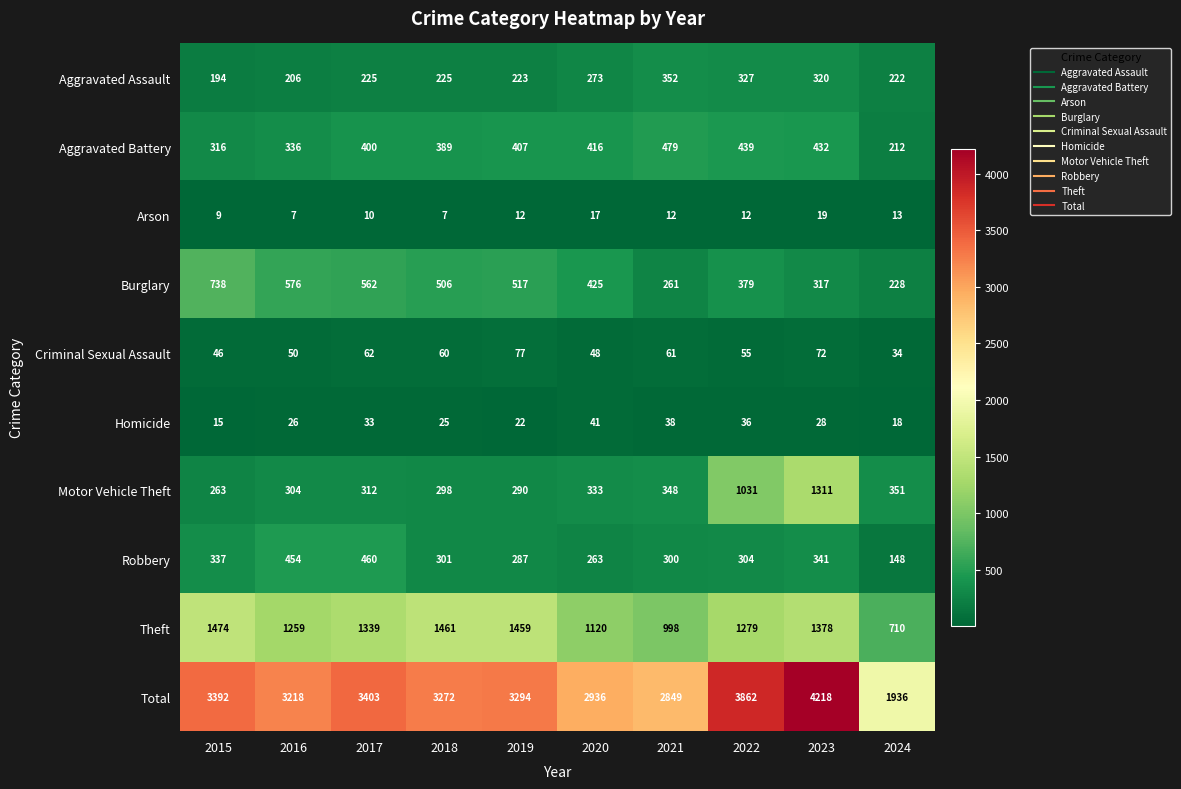

Rank the series by their maximum value, from lowest to highest.

Arson, Homicide, Criminal Sexual Assault, Aggravated Assault, Robbery, Aggravated Battery, Burglary, Motor Vehicle Theft, Theft, Total